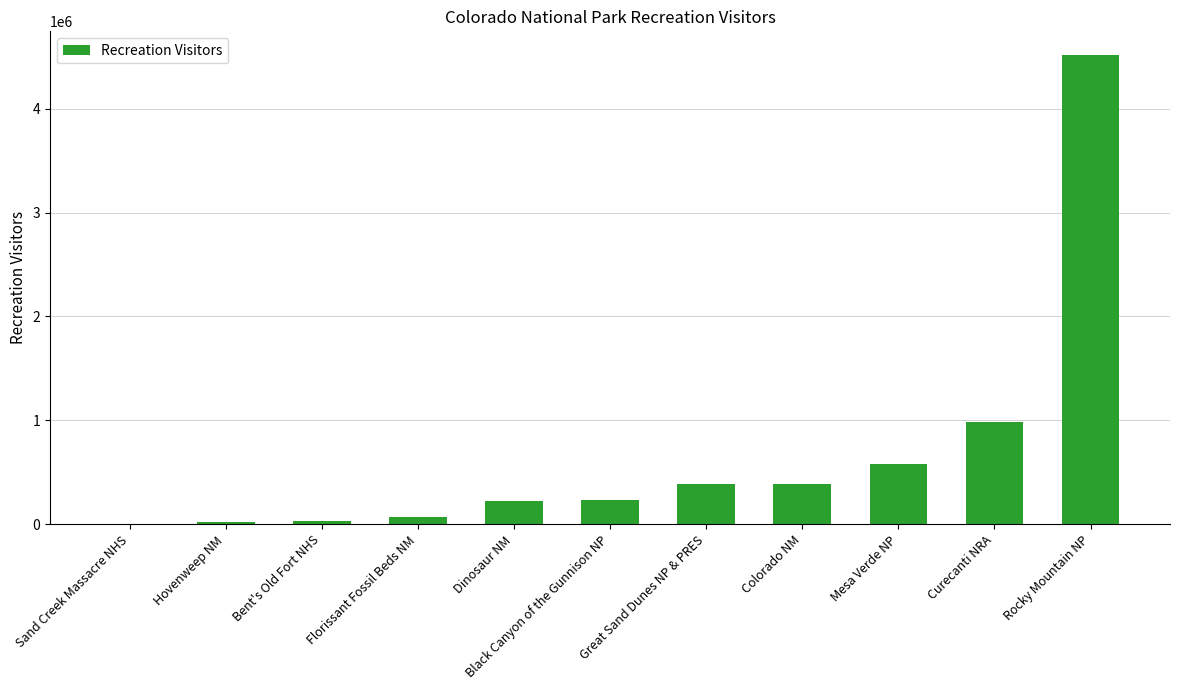

Which has a higher value, Florissant Fossil Beds NM or Rocky Mountain NP?

Rocky Mountain NP